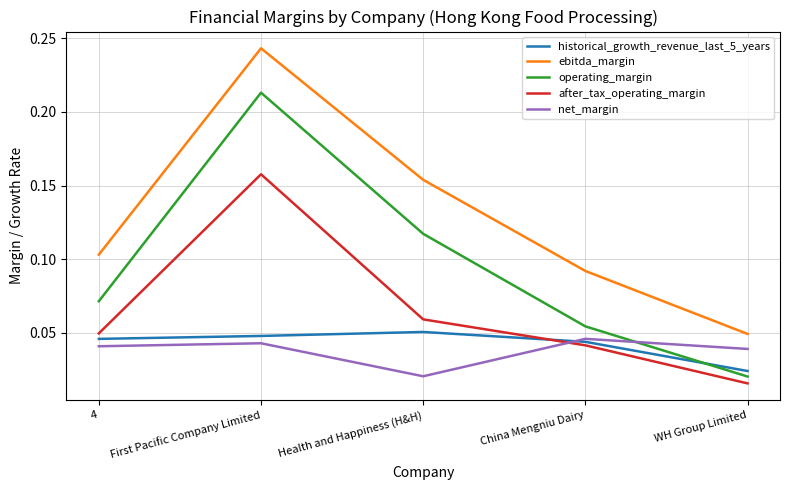

At how many categories does at least one series exceed 0?

5